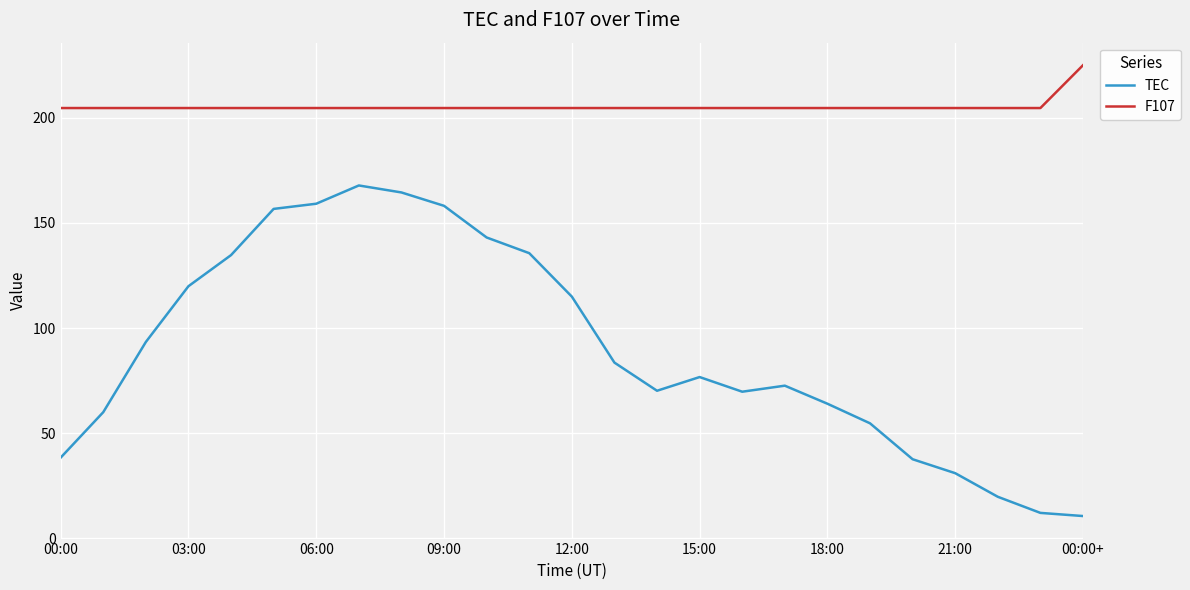

True or false: TEC and F107 intersect in this chart.

False